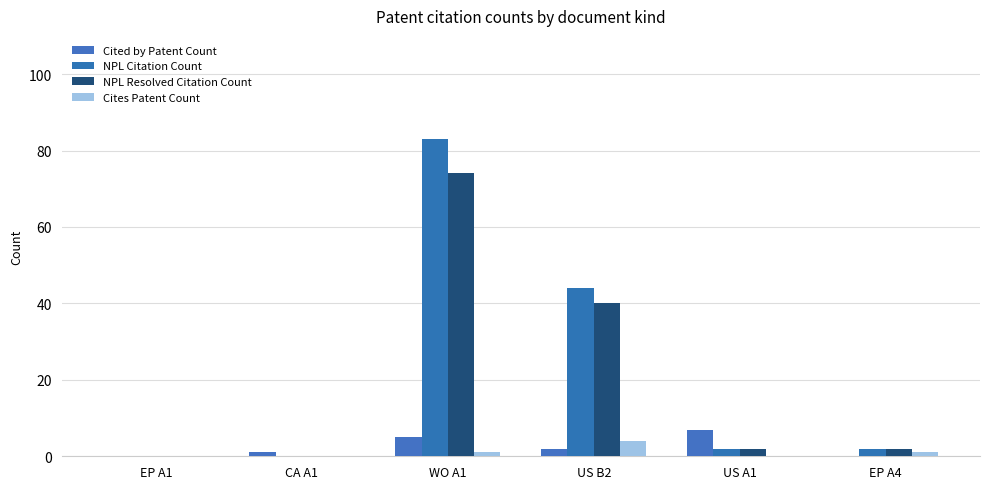

Are the bars grouped side by side (vs. stacked)?

Yes